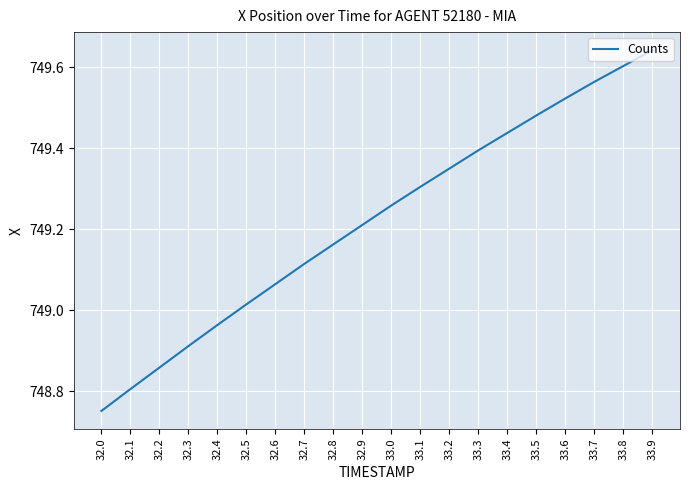

What is the sum of the values at 32.6 and 33.5?

1498.5